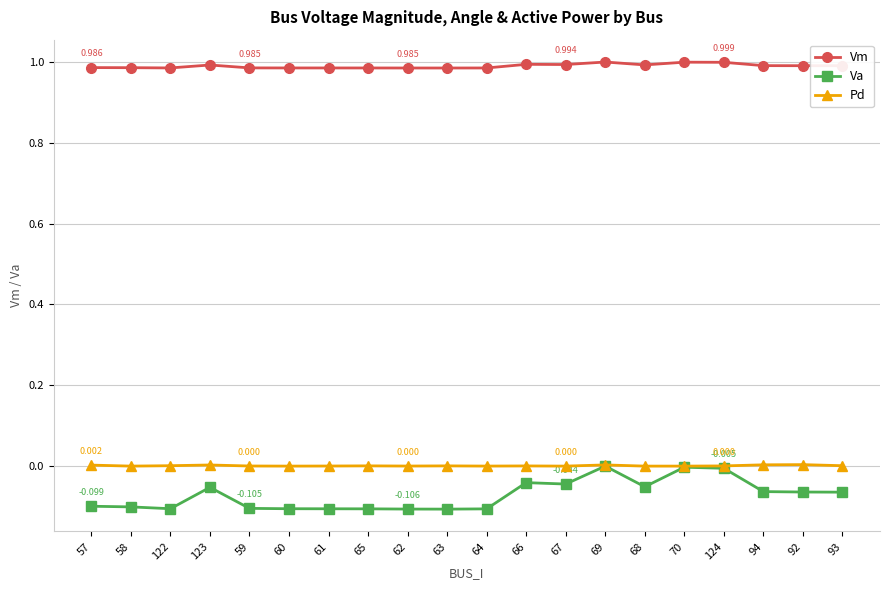

True or false: Va has more than 0 points higher than both neighbors.

True